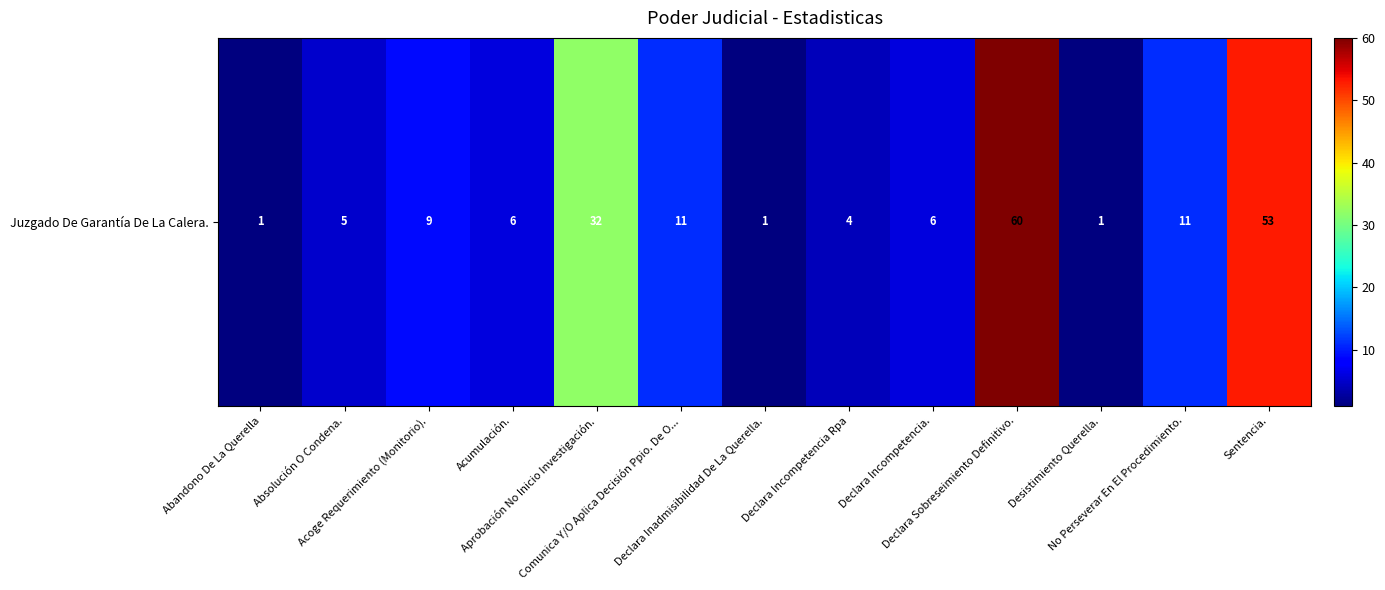

What is the sum of all values?

200